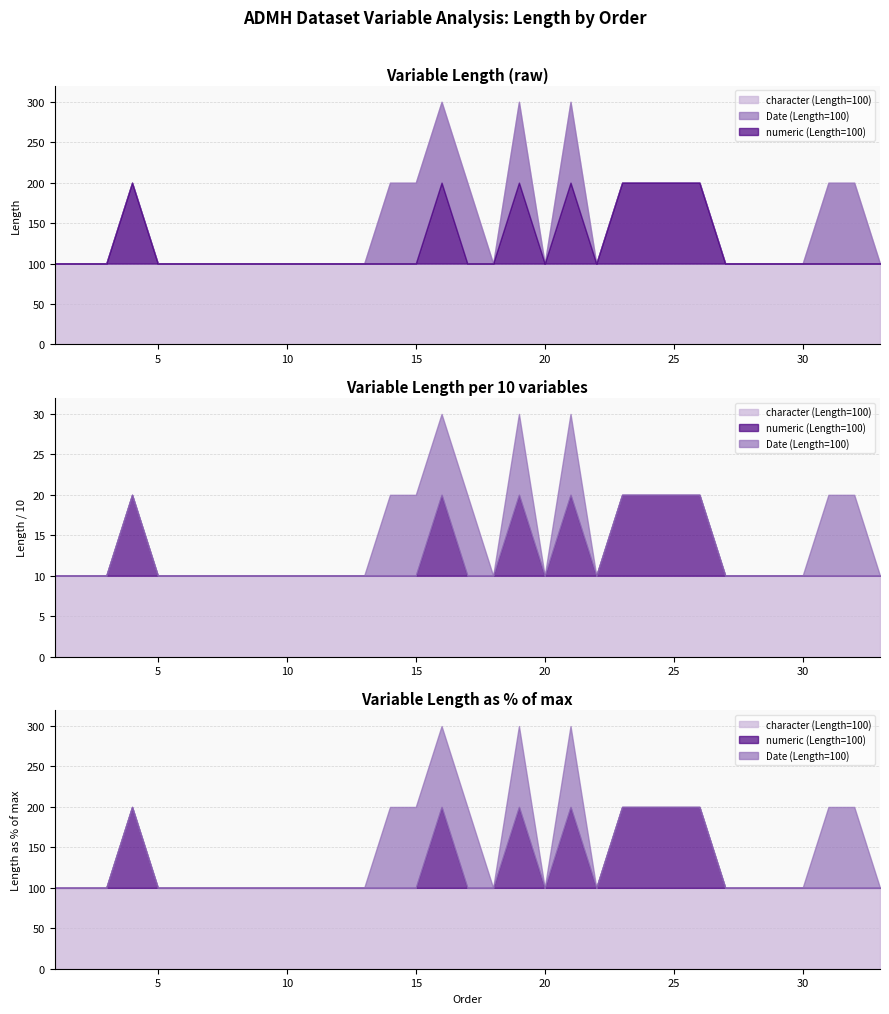

True or false: character (Length=100) has more than 2 points higher than both neighbors.

False